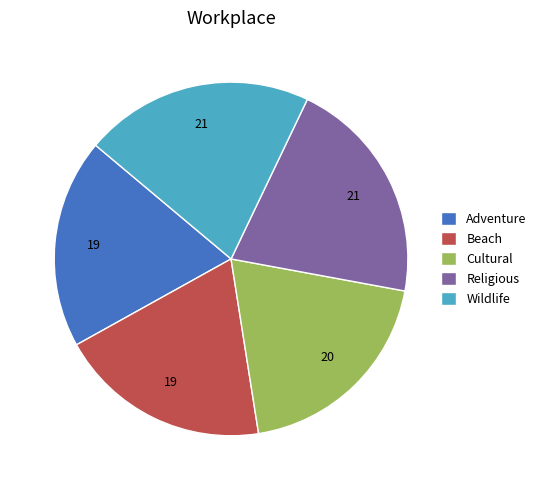

Is the sum of Religious and Beach greater than half?

No